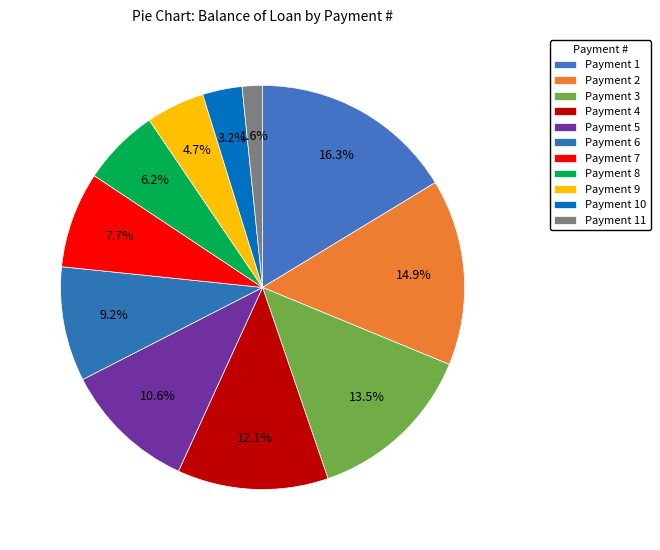

Count the number of slices in the pie.

11